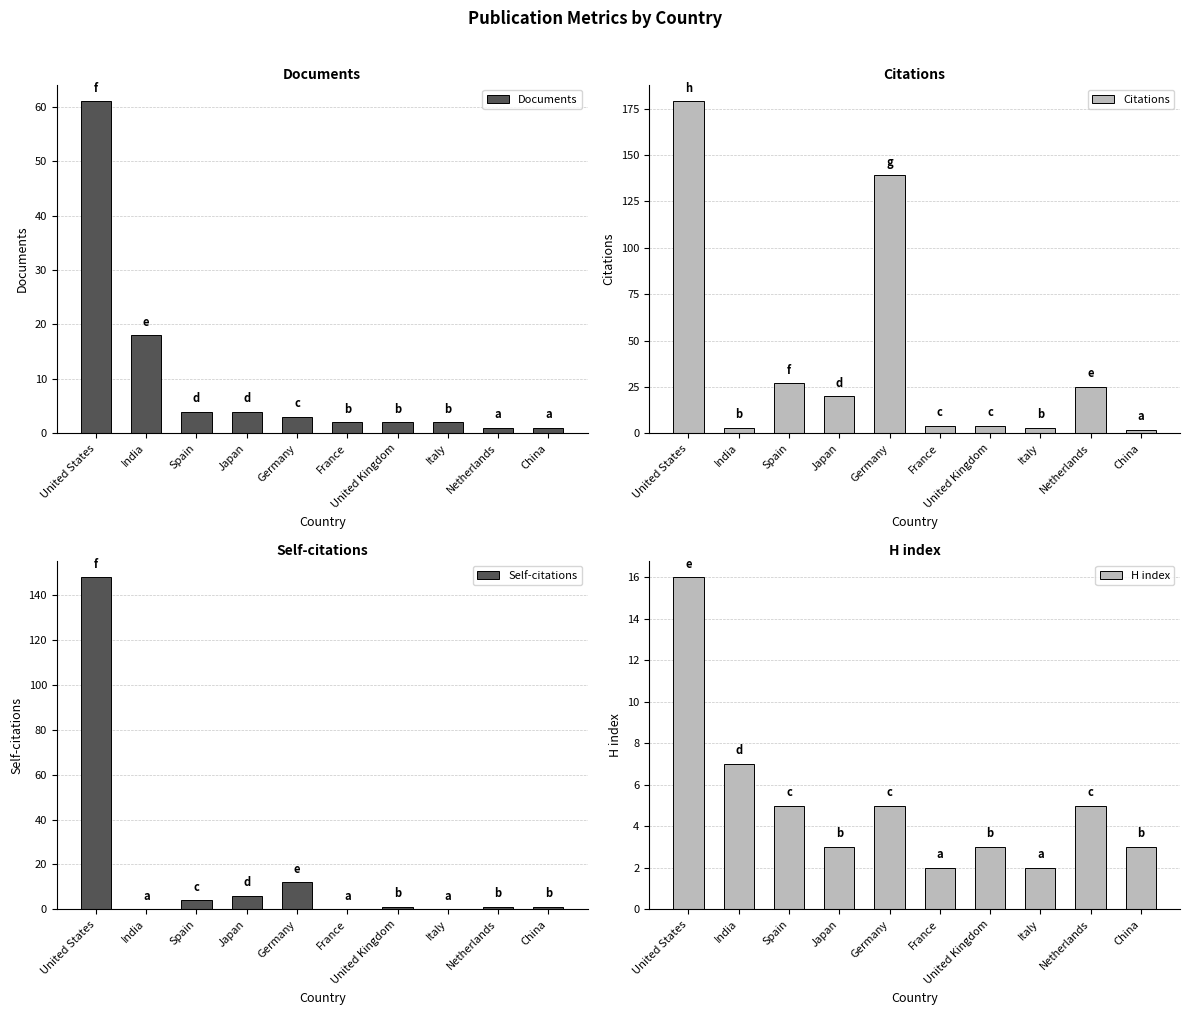

How many bars are there in total?

40